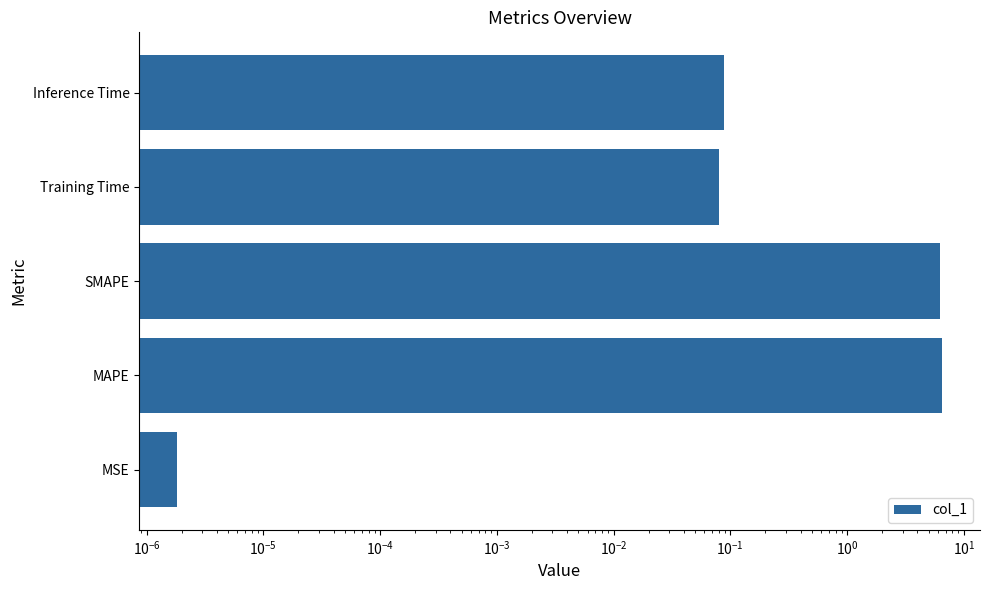

What is the sum of all values?

12.9